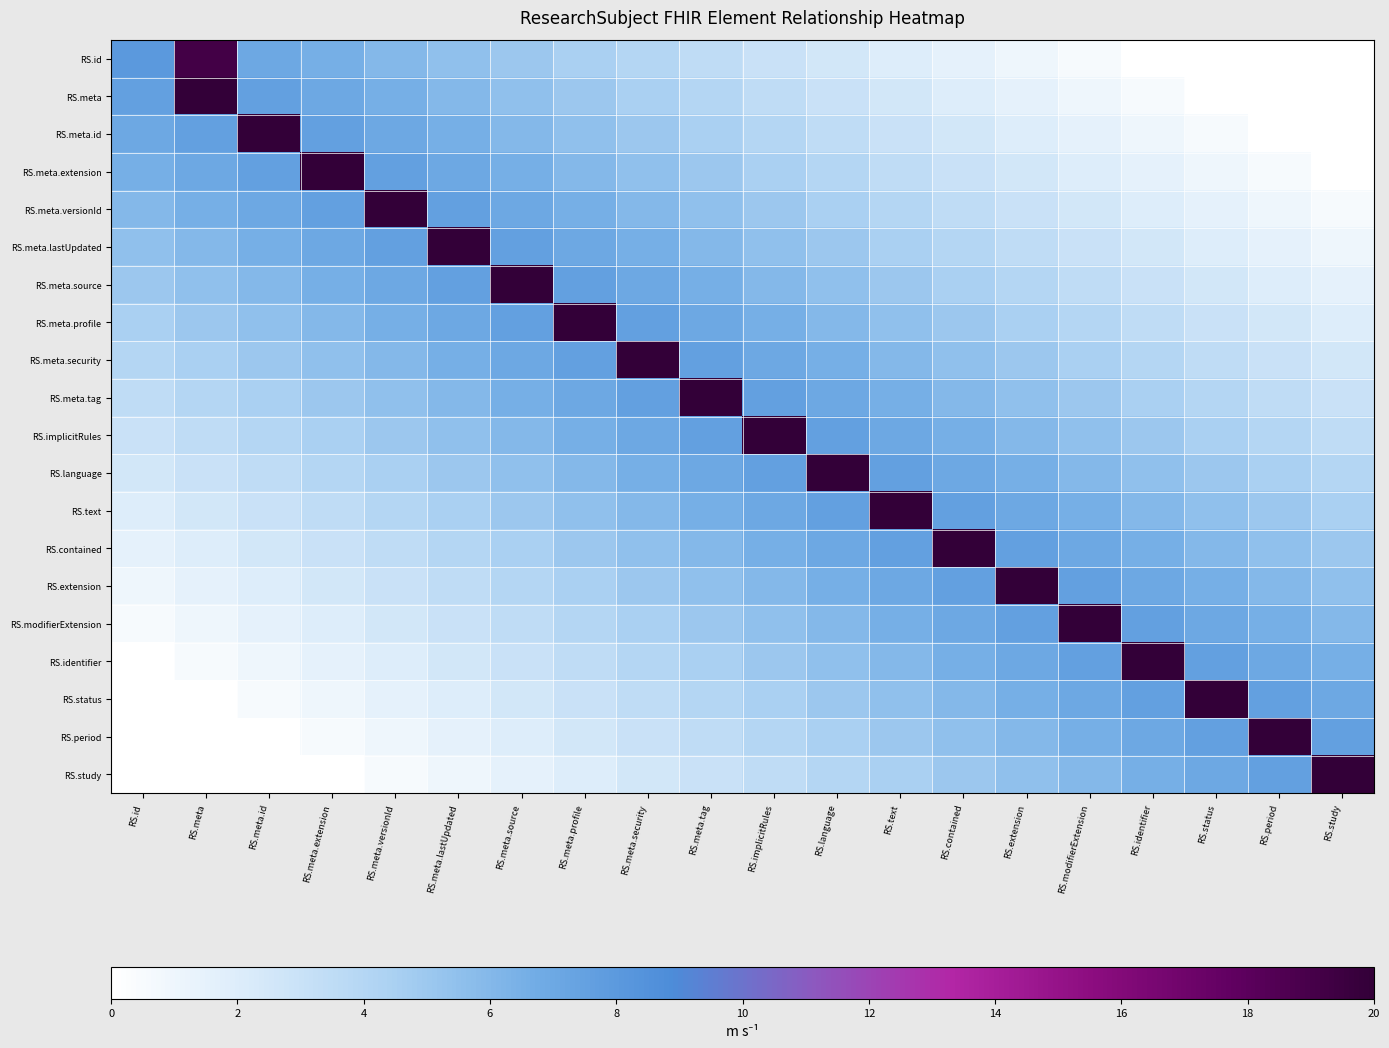

Reading right to left, list all the values displayed in this chart.

RS.id: RS.study=0.0	RS.period=0.0	RS.status=0.0	RS.identifier=0.0	RS.modifierExtension=0.5	RS.extension=1.0	RS.contained=1.5	RS.text=2.0	RS.language=2.5	RS.implicitRules=3.0	RS.meta.tag=3.5	RS.meta.security=4.0	RS.meta.profile=4.5	RS.meta.source=5.0	RS.meta.lastUpdated=5.5	RS.meta.versionId=6.0	RS.meta.extension=6.5	RS.meta.id=7.0	RS.meta=19.2	RS.id=8.0
RS.meta: RS.study=0.0	RS.period=0.0	RS.status=0.0	RS.identifier=0.5	RS.modifierExtension=1.0	RS.extension=1.5	RS.contained=2.0	RS.text=2.5	RS.language=3.0	RS.implicitRules=3.5	RS.meta.tag=4.0	RS.meta.security=4.5	RS.meta.profile=5.0	RS.meta.source=5.5	RS.meta.lastUpdated=6.0	RS.meta.versionId=6.5	RS.meta.extension=7.0	RS.meta.id=7.5	RS.meta=20.0	RS.id=7.5
RS.meta.id: RS.study=0.0	RS.period=0.0	RS.status=0.5	RS.identifier=1.0	RS.modifierExtension=1.5	RS.extension=2.0	RS.contained=2.5	RS.text=3.0	RS.language=3.5	RS.implicitRules=4.0	RS.meta.tag=4.5	RS.meta.security=5.0	RS.meta.profile=5.5	RS.meta.source=6.0	RS.meta.lastUpdated=6.5	RS.meta.versionId=7.0	RS.meta.extension=7.5	RS.meta.id=20.0	RS.meta=7.5	RS.id=7.0
RS.meta.extension: RS.study=0.0	RS.period=0.5	RS.status=1.0	RS.identifier=1.5	RS.modifierExtension=2.0	RS.extension=2.5	RS.contained=3.0	RS.text=3.5	RS.language=4.0	RS.implicitRules=4.5	RS.meta.tag=5.0	RS.meta.security=5.5	RS.meta.profile=6.0	RS.meta.source=6.5	RS.meta.lastUpdated=7.0	RS.meta.versionId=7.5	RS.meta.extension=20.0	RS.meta.id=7.5	RS.meta=7.0	RS.id=6.5
RS.meta.versionId: RS.study=0.5	RS.period=1.0	RS.status=1.5	RS.identifier=2.0	RS.modifierExtension=2.5	RS.extension=3.0	RS.contained=3.5	RS.text=4.0	RS.language=4.5	RS.implicitRules=5.0	RS.meta.tag=5.5	RS.meta.security=6.0	RS.meta.profile=6.5	RS.meta.source=7.0	RS.meta.lastUpdated=7.5	RS.meta.versionId=20.0	RS.meta.extension=7.5	RS.meta.id=7.0	RS.meta=6.5	RS.id=6.0
RS.meta.lastUpdated: RS.study=1.0	RS.period=1.5	RS.status=2.0	RS.identifier=2.5	RS.modifierExtension=3.0	RS.extension=3.5	RS.contained=4.0	RS.text=4.5	RS.language=5.0	RS.implicitRules=5.5	RS.meta.tag=6.0	RS.meta.security=6.5	RS.meta.profile=7.0	RS.meta.source=7.5	RS.meta.lastUpdated=20.0	RS.meta.versionId=7.5	RS.meta.extension=7.0	RS.meta.id=6.5	RS.meta=6.0	RS.id=5.5
RS.meta.source: RS.study=1.5	RS.period=2.0	RS.status=2.5	RS.identifier=3.0	RS.modifierExtension=3.5	RS.extension=4.0	RS.contained=4.5	RS.text=5.0	RS.language=5.5	RS.implicitRules=6.0	RS.meta.tag=6.5	RS.meta.security=7.0	RS.meta.profile=7.5	RS.meta.source=20.0	RS.meta.lastUpdated=7.5	RS.meta.versionId=7.0	RS.meta.extension=6.5	RS.meta.id=6.0	RS.meta=5.5	RS.id=5.0
RS.meta.profile: RS.study=2.0	RS.period=2.5	RS.status=3.0	RS.identifier=3.5	RS.modifierExtension=4.0	RS.extension=4.5	RS.contained=5.0	RS.text=5.5	RS.language=6.0	RS.implicitRules=6.5	RS.meta.tag=7.0	RS.meta.security=7.5	RS.meta.profile=20.0	RS.meta.source=7.5	RS.meta.lastUpdated=7.0	RS.meta.versionId=6.5	RS.meta.extension=6.0	RS.meta.id=5.5	RS.meta=5.0	RS.id=4.5
RS.meta.security: RS.study=2.5	RS.period=3.0	RS.status=3.5	RS.identifier=4.0	RS.modifierExtension=4.5	RS.extension=5.0	RS.contained=5.5	RS.text=6.0	RS.language=6.5	RS.implicitRules=7.0	RS.meta.tag=7.5	RS.meta.security=20.0	RS.meta.profile=7.5	RS.meta.source=7.0	RS.meta.lastUpdated=6.5	RS.meta.versionId=6.0	RS.meta.extension=5.5	RS.meta.id=5.0	RS.meta=4.5	RS.id=4.0
RS.meta.tag: RS.study=3.0	RS.period=3.5	RS.status=4.0	RS.identifier=4.5	RS.modifierExtension=5.0	RS.extension=5.5	RS.contained=6.0	RS.text=6.5	RS.language=7.0	RS.implicitRules=7.5	RS.meta.tag=20.0	RS.meta.security=7.5	RS.meta.profile=7.0	RS.meta.source=6.5	RS.meta.lastUpdated=6.0	RS.meta.versionId=5.5	RS.meta.extension=5.0	RS.meta.id=4.5	RS.meta=4.0	RS.id=3.5
RS.implicitRules: RS.study=3.5	RS.period=4.0	RS.status=4.5	RS.identifier=5.0	RS.modifierExtension=5.5	RS.extension=6.0	RS.contained=6.5	RS.text=7.0	RS.language=7.5	RS.implicitRules=20.0	RS.meta.tag=7.5	RS.meta.security=7.0	RS.meta.profile=6.5	RS.meta.source=6.0	RS.meta.lastUpdated=5.5	RS.meta.versionId=5.0	RS.meta.extension=4.5	RS.meta.id=4.0	RS.meta=3.5	RS.id=3.0
RS.language: RS.study=4.0	RS.period=4.5	RS.status=5.0	RS.identifier=5.5	RS.modifierExtension=6.0	RS.extension=6.5	RS.contained=7.0	RS.text=7.5	RS.language=20.0	RS.implicitRules=7.5	RS.meta.tag=7.0	RS.meta.security=6.5	RS.meta.profile=6.0	RS.meta.source=5.5	RS.meta.lastUpdated=5.0	RS.meta.versionId=4.5	RS.meta.extension=4.0	RS.meta.id=3.5	RS.meta=3.0	RS.id=2.5
RS.text: RS.study=4.5	RS.period=5.0	RS.status=5.5	RS.identifier=6.0	RS.modifierExtension=6.5	RS.extension=7.0	RS.contained=7.5	RS.text=20.0	RS.language=7.5	RS.implicitRules=7.0	RS.meta.tag=6.5	RS.meta.security=6.0	RS.meta.profile=5.5	RS.meta.source=5.0	RS.meta.lastUpdated=4.5	RS.meta.versionId=4.0	RS.meta.extension=3.5	RS.meta.id=3.0	RS.meta=2.5	RS.id=2.0
RS.contained: RS.study=5.0	RS.period=5.5	RS.status=6.0	RS.identifier=6.5	RS.modifierExtension=7.0	RS.extension=7.5	RS.contained=20.0	RS.text=7.5	RS.language=7.0	RS.implicitRules=6.5	RS.meta.tag=6.0	RS.meta.security=5.5	RS.meta.profile=5.0	RS.meta.source=4.5	RS.meta.lastUpdated=4.0	RS.meta.versionId=3.5	RS.meta.extension=3.0	RS.meta.id=2.5	RS.meta=2.0	RS.id=1.5
RS.extension: RS.study=5.5	RS.period=6.0	RS.status=6.5	RS.identifier=7.0	RS.modifierExtension=7.5	RS.extension=20.0	RS.contained=7.5	RS.text=7.0	RS.language=6.5	RS.implicitRules=6.0	RS.meta.tag=5.5	RS.meta.security=5.0	RS.meta.profile=4.5	RS.meta.source=4.0	RS.meta.lastUpdated=3.5	RS.meta.versionId=3.0	RS.meta.extension=2.5	RS.meta.id=2.0	RS.meta=1.5	RS.id=1.0
RS.modifierExtension: RS.study=6.0	RS.period=6.5	RS.status=7.0	RS.identifier=7.5	RS.modifierExtension=20.0	RS.extension=7.5	RS.contained=7.0	RS.text=6.5	RS.language=6.0	RS.implicitRules=5.5	RS.meta.tag=5.0	RS.meta.security=4.5	RS.meta.profile=4.0	RS.meta.source=3.5	RS.meta.lastUpdated=3.0	RS.meta.versionId=2.5	RS.meta.extension=2.0	RS.meta.id=1.5	RS.meta=1.0	RS.id=0.5
RS.identifier: RS.study=6.5	RS.period=7.0	RS.status=7.5	RS.identifier=20.0	RS.modifierExtension=7.5	RS.extension=7.0	RS.contained=6.5	RS.text=6.0	RS.language=5.5	RS.implicitRules=5.0	RS.meta.tag=4.5	RS.meta.security=4.0	RS.meta.profile=3.5	RS.meta.source=3.0	RS.meta.lastUpdated=2.5	RS.meta.versionId=2.0	RS.meta.extension=1.5	RS.meta.id=1.0	RS.meta=0.5	RS.id=0.0
RS.status: RS.study=7.0	RS.period=7.5	RS.status=20.0	RS.identifier=7.5	RS.modifierExtension=7.0	RS.extension=6.5	RS.contained=6.0	RS.text=5.5	RS.language=5.0	RS.implicitRules=4.5	RS.meta.tag=4.0	RS.meta.security=3.5	RS.meta.profile=3.0	RS.meta.source=2.5	RS.meta.lastUpdated=2.0	RS.meta.versionId=1.5	RS.meta.extension=1.0	RS.meta.id=0.5	RS.meta=0.0	RS.id=0.0
RS.period: RS.study=7.5	RS.period=20.0	RS.status=7.5	RS.identifier=7.0	RS.modifierExtension=6.5	RS.extension=6.0	RS.contained=5.5	RS.text=5.0	RS.language=4.5	RS.implicitRules=4.0	RS.meta.tag=3.5	RS.meta.security=3.0	RS.meta.profile=2.5	RS.meta.source=2.0	RS.meta.lastUpdated=1.5	RS.meta.versionId=1.0	RS.meta.extension=0.5	RS.meta.id=0.0	RS.meta=0.0	RS.id=0.0
RS.study: RS.study=20.0	RS.period=7.5	RS.status=7.0	RS.identifier=6.5	RS.modifierExtension=6.0	RS.extension=5.5	RS.contained=5.0	RS.text=4.5	RS.language=4.0	RS.implicitRules=3.5	RS.meta.tag=3.0	RS.meta.security=2.5	RS.meta.profile=2.0	RS.meta.source=1.5	RS.meta.lastUpdated=1.0	RS.meta.versionId=0.5	RS.meta.extension=0.0	RS.meta.id=0.0	RS.meta=0.0	RS.id=0.0